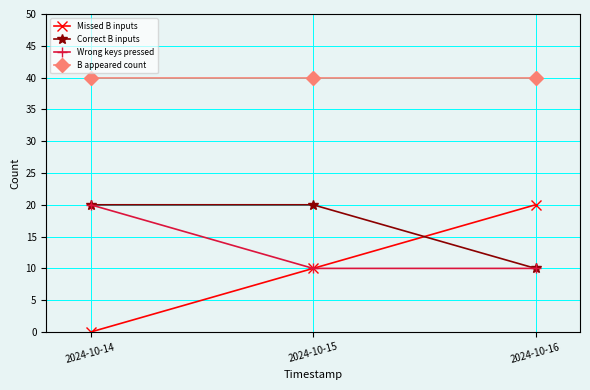

Does the chart have visible grid lines?

Yes